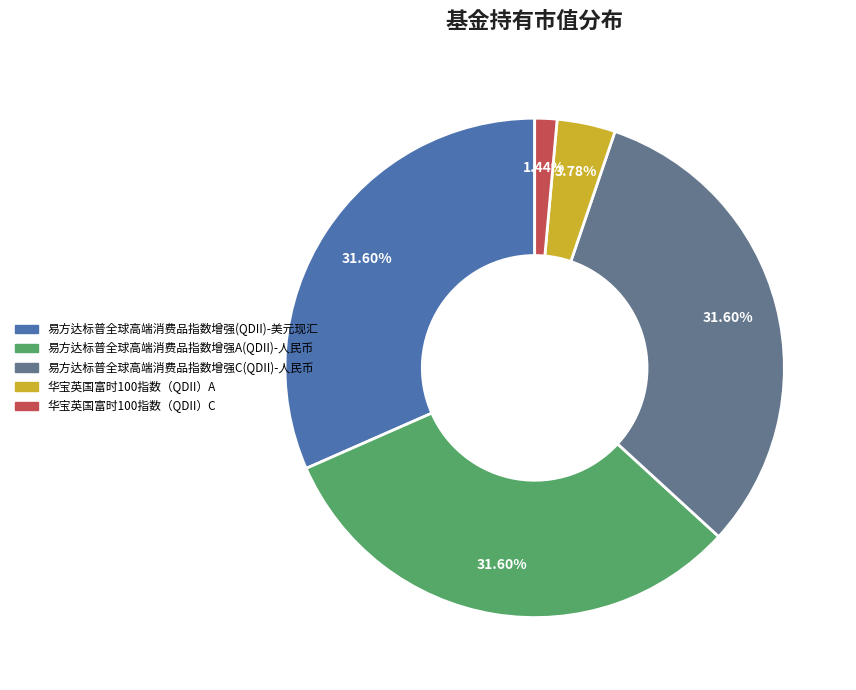

To the nearest percent, what is the combined percentage of 华宝英国富时100指数（QDII）C and 易方达标普全球高端消费品指数增强C(QDII)-人民币?

33%